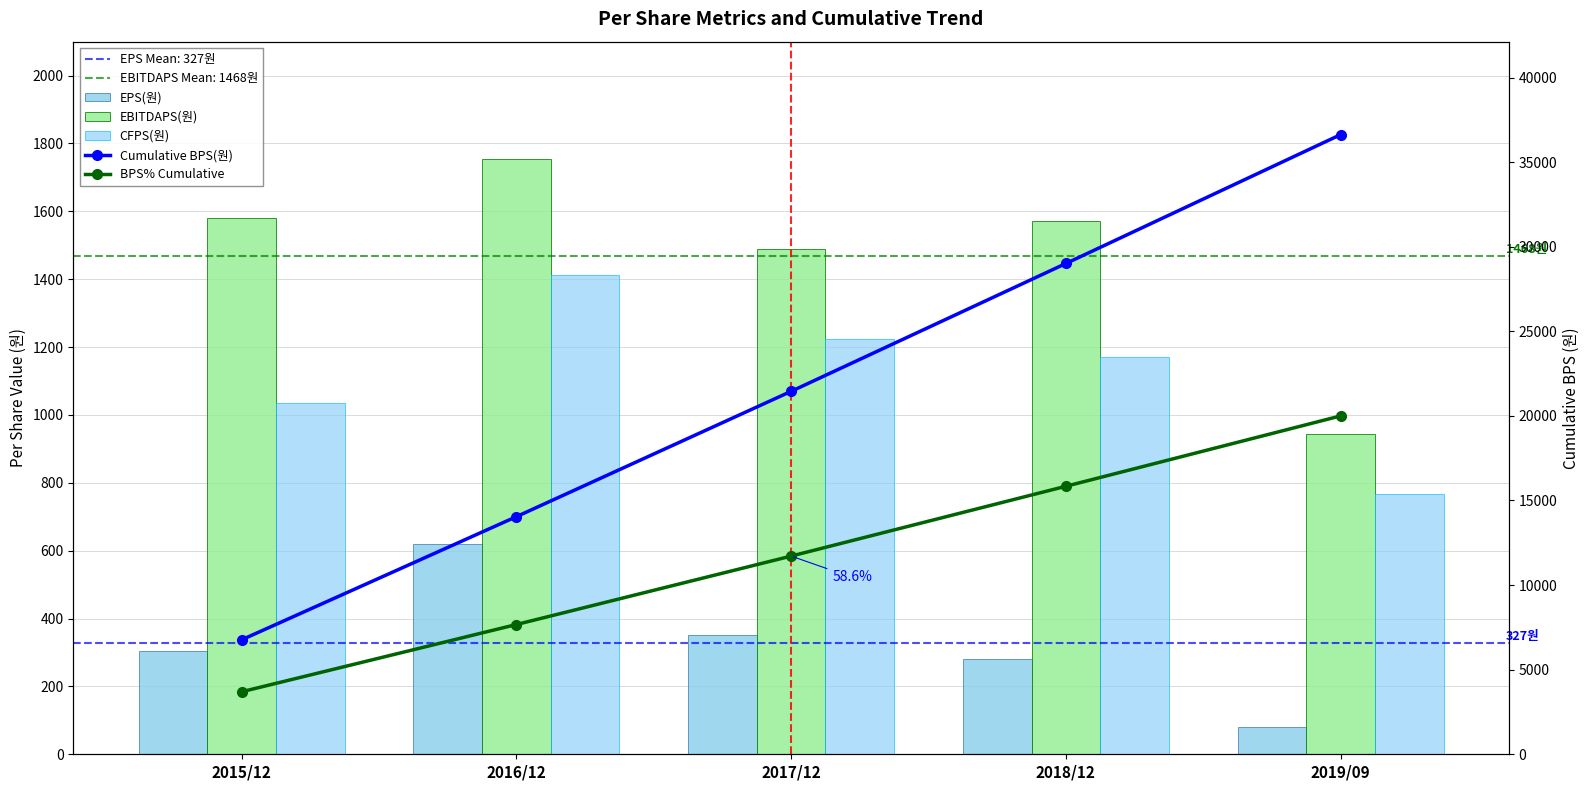

Which series changed the most between 2016/12 and 2017/12?

Cumulative BPS(원)